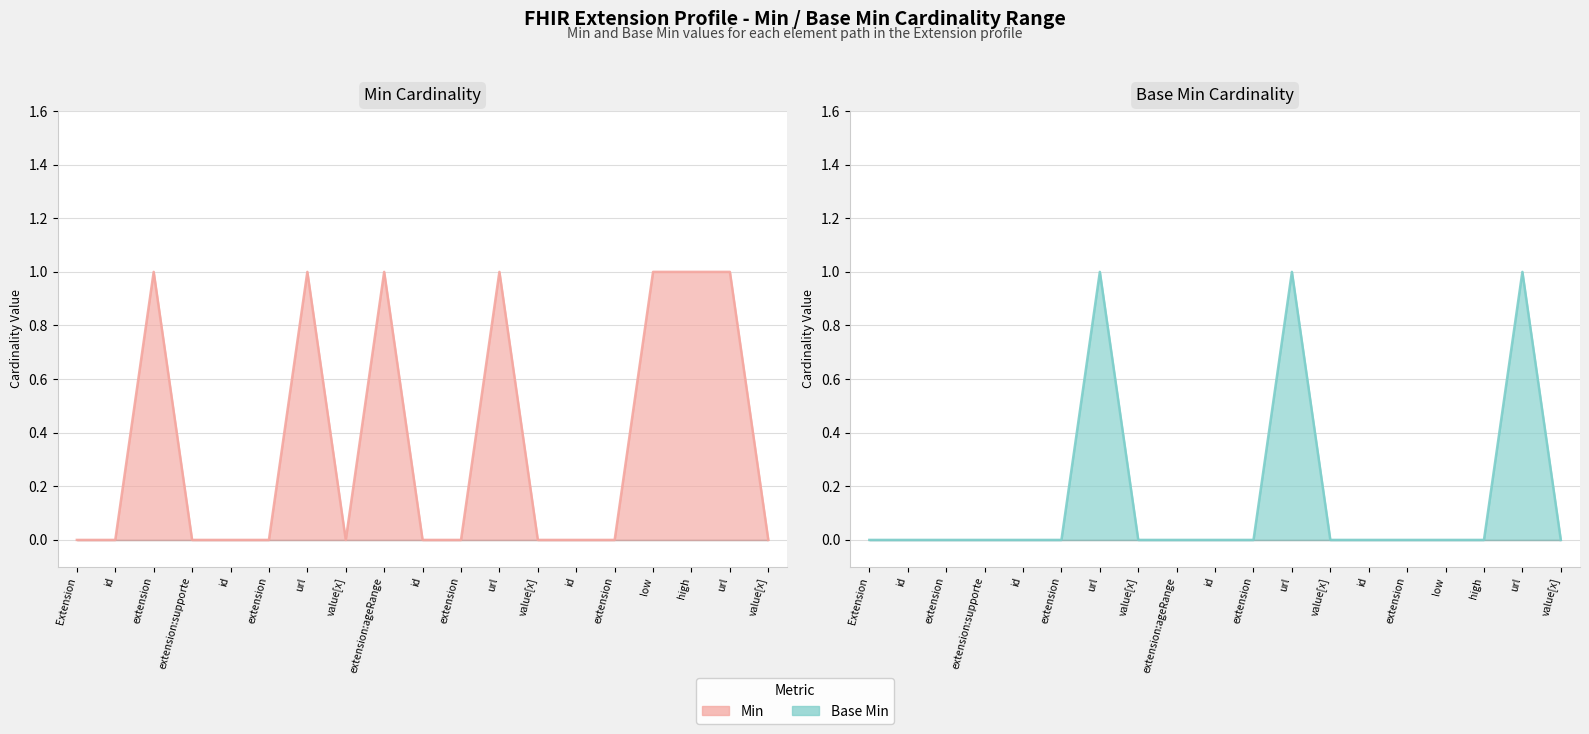

What is the value of the Base Min point at the 7th from the left?

1